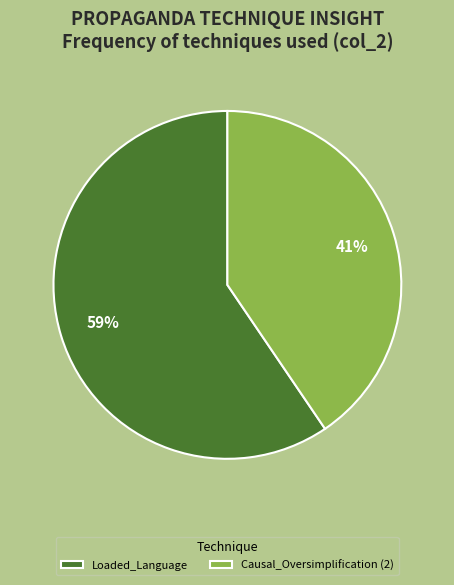

Which has a higher value, Loaded_Language or Causal_Oversimplification (2)?

Loaded_Language